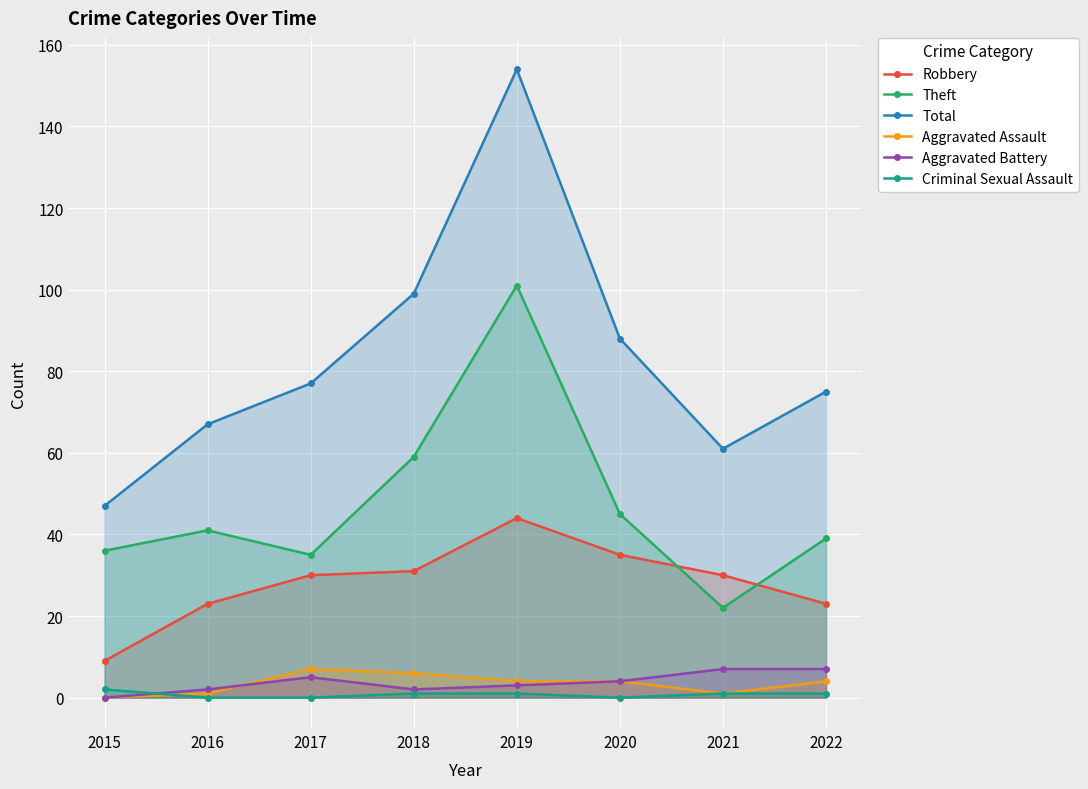

What is the value of the Total point at the 2nd from the left?

67